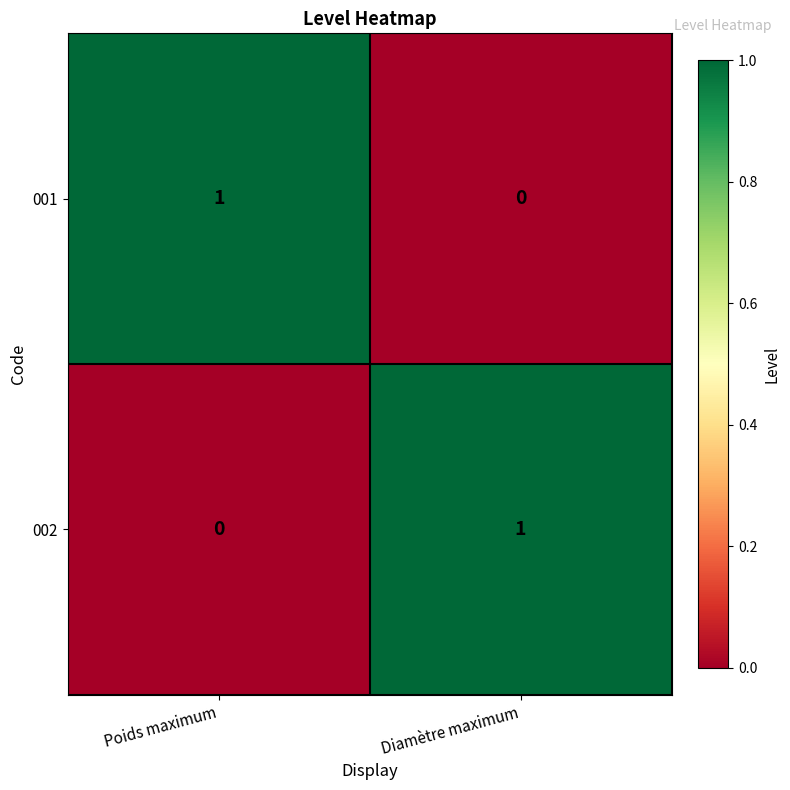

The value of 002 at Diamètre maximum is 1. True or false?

True